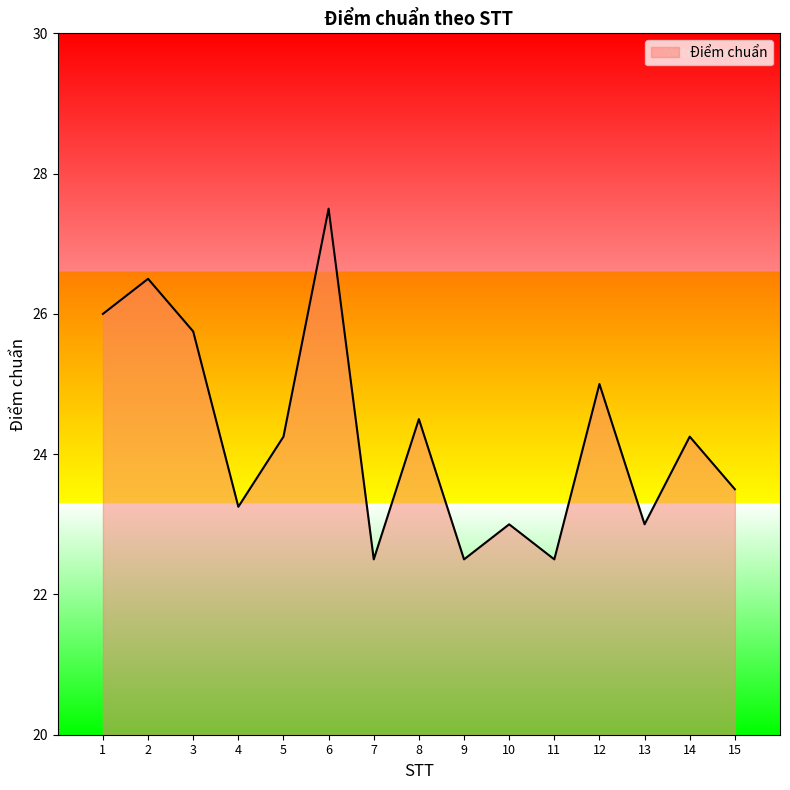

What is the smallest value displayed?

22.5